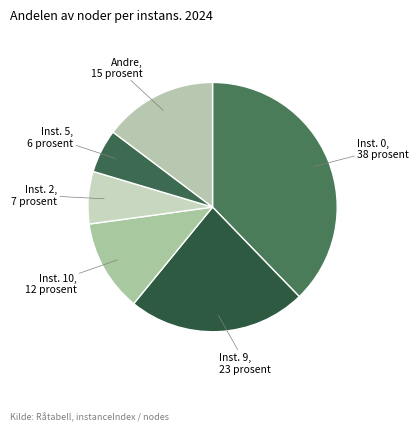

How many slices are in this pie chart?

6